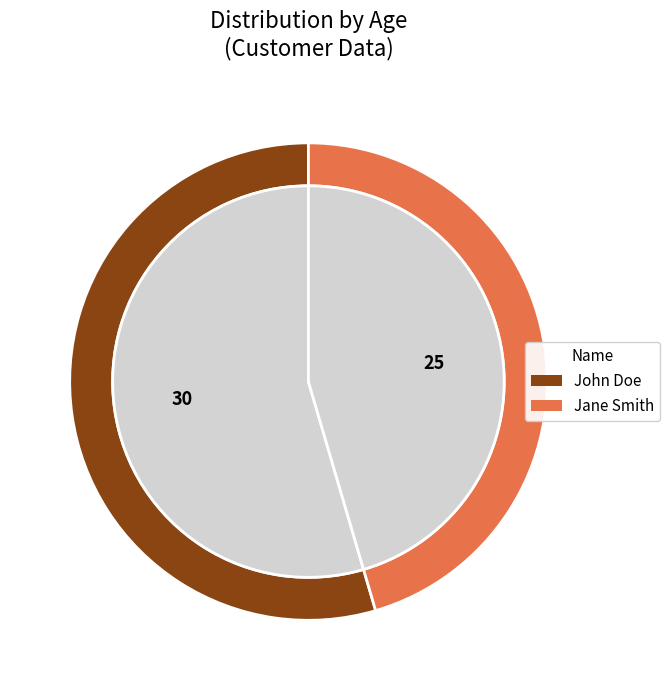

Is there any slice that represents more than half of the pie?

Yes